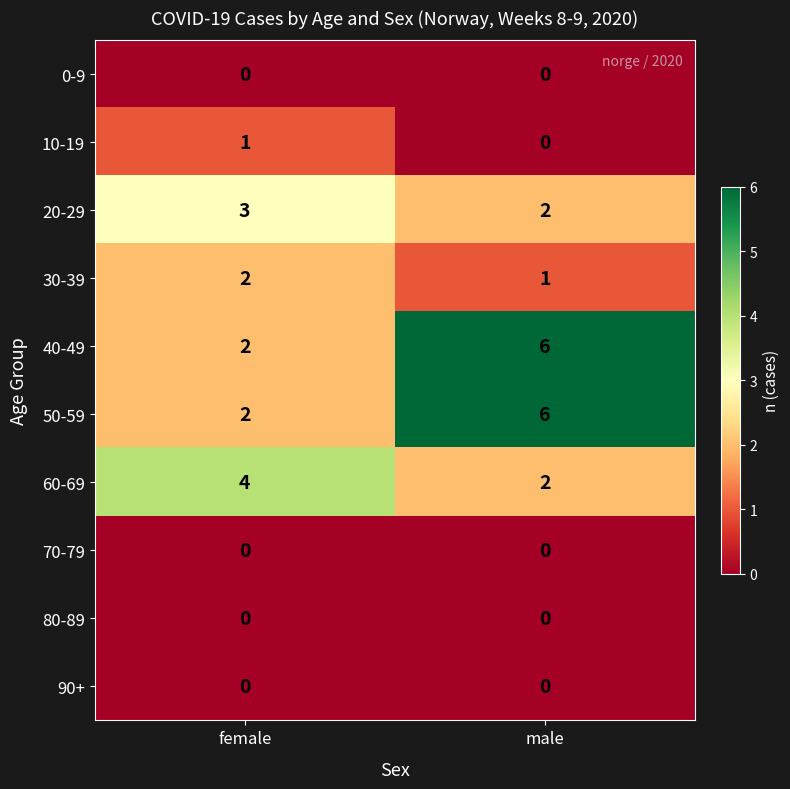

What is the total value across all series at female?

14